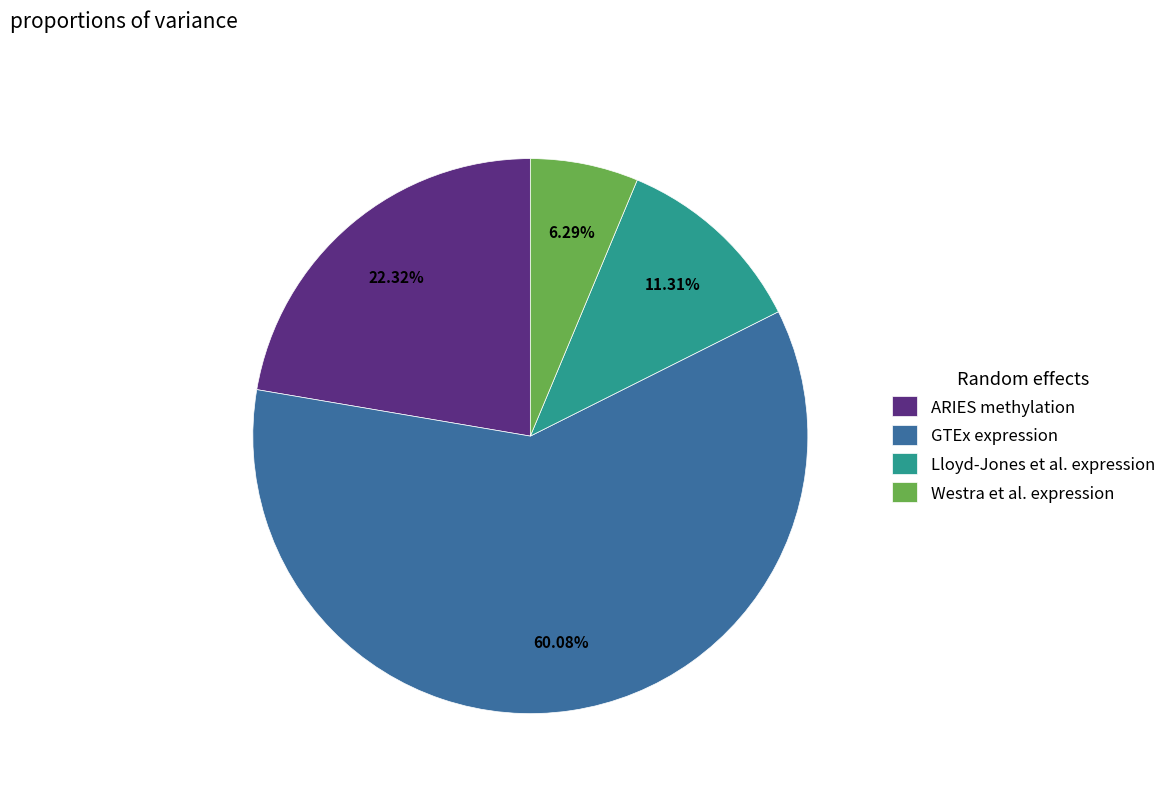

What percentage do Westra et al. expression and ARIES methylation together represent?

28.6%